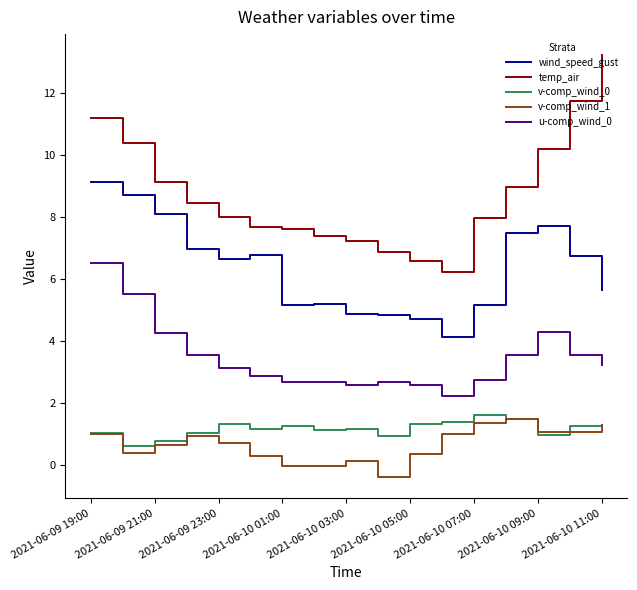

True or false: temp_air and v-comp_wind_0 intersect in this chart.

False